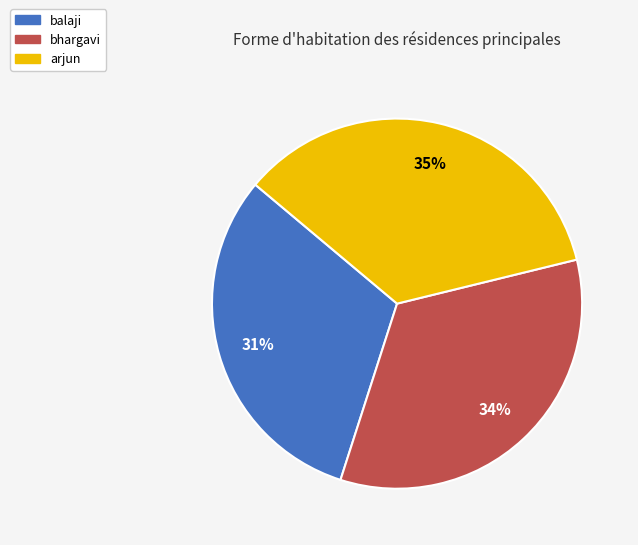

To the nearest percent, what is the difference between the largest and smallest slice percentages?

4%